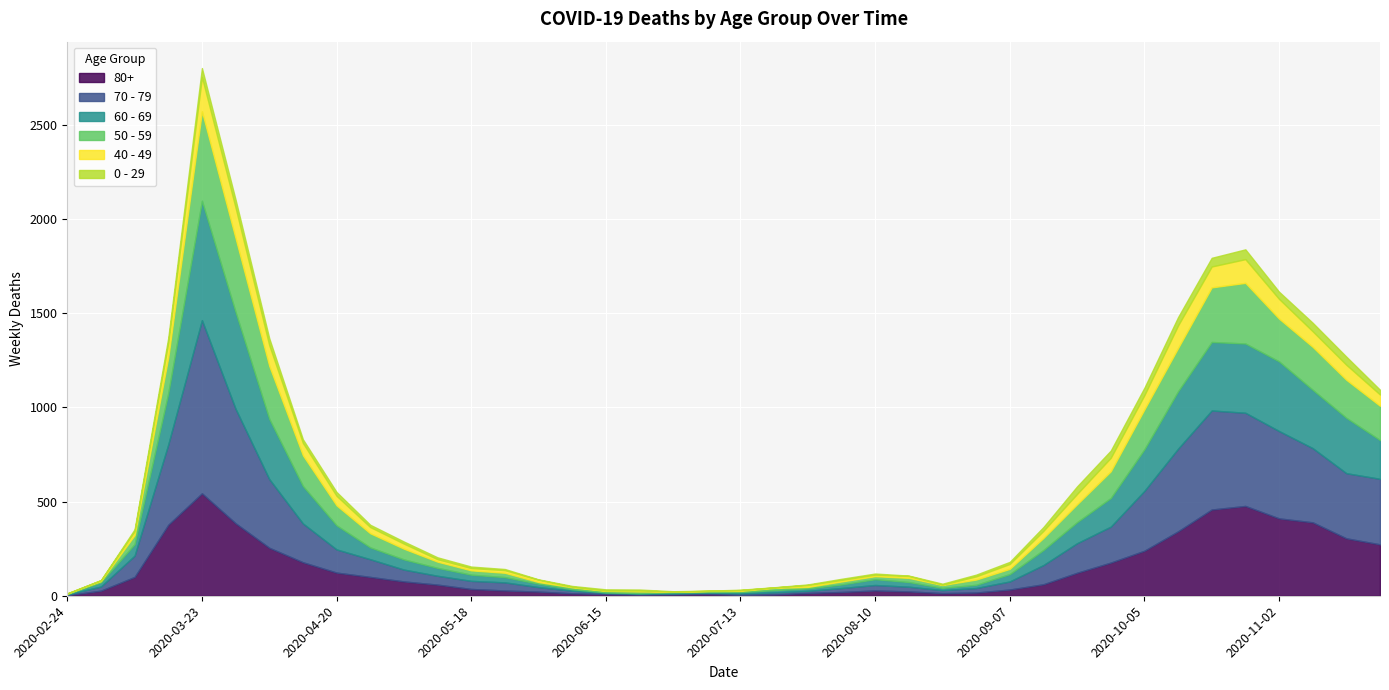

At which category does 40 - 49 reach its first local peak?

2020-03-23